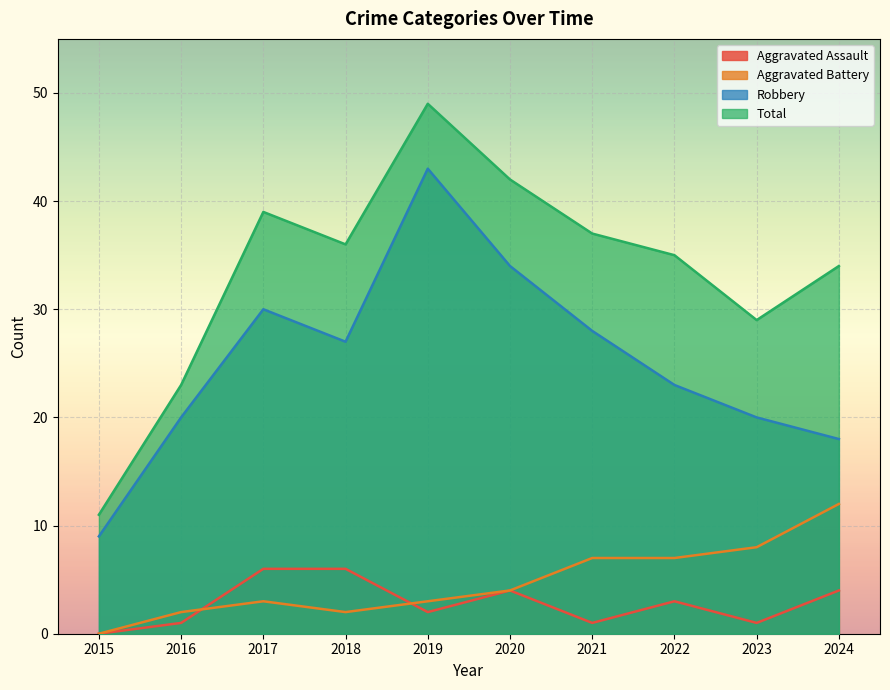

What is the value of the Robbery point at the 2nd from the left?

20